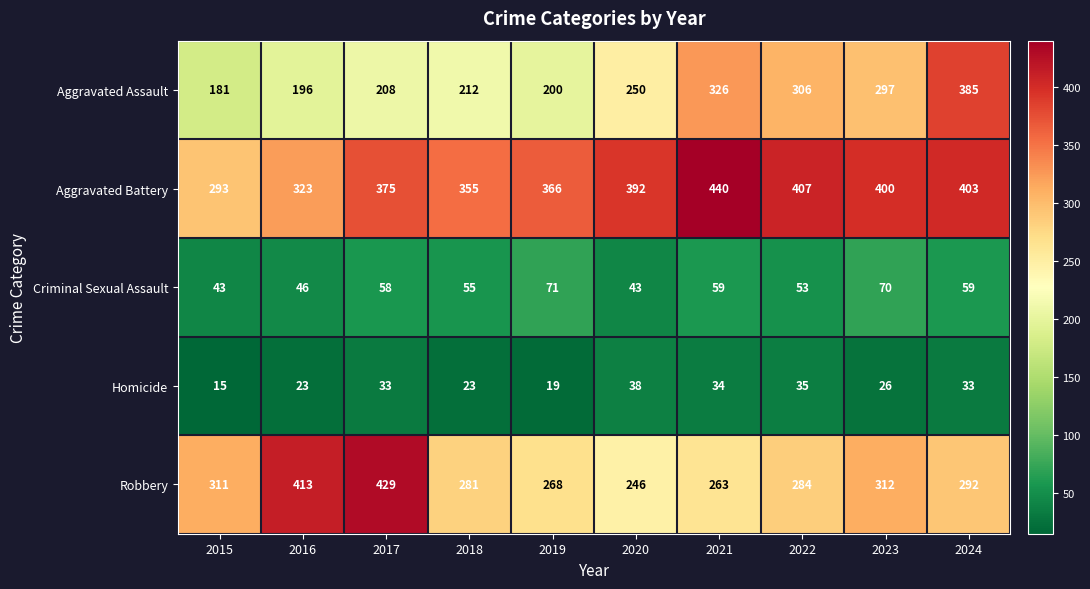

Is it true that Aggravated Assault equals 212 at 2018?

True